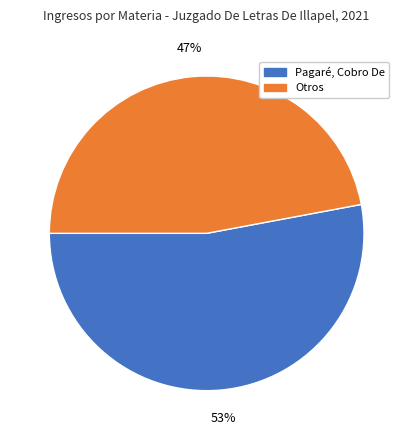

To the nearest percent, what is the difference between the largest and smallest slice percentages?

6%